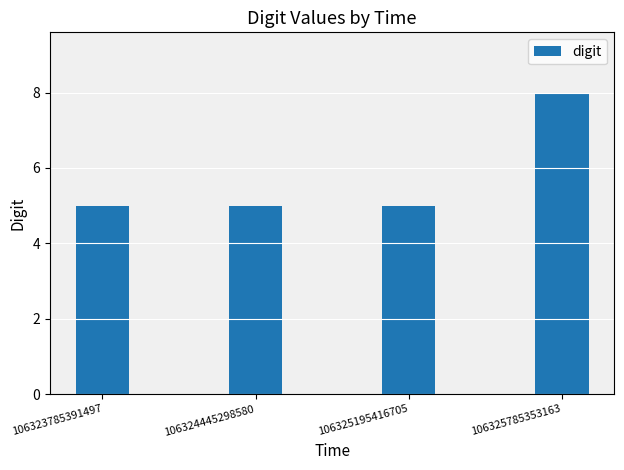

What is the ratio of the value at 106325195416705 to the value at 106323785391497?

1.0